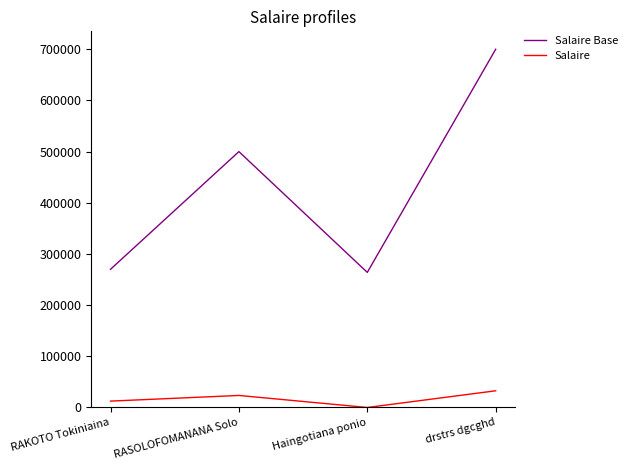

Rank the categories by Salaire value from lowest to highest.

Haingotiana ponio, RAKOTO Tokiniaina, RASOLOFOMANANA Solo, drstrs dgcghd